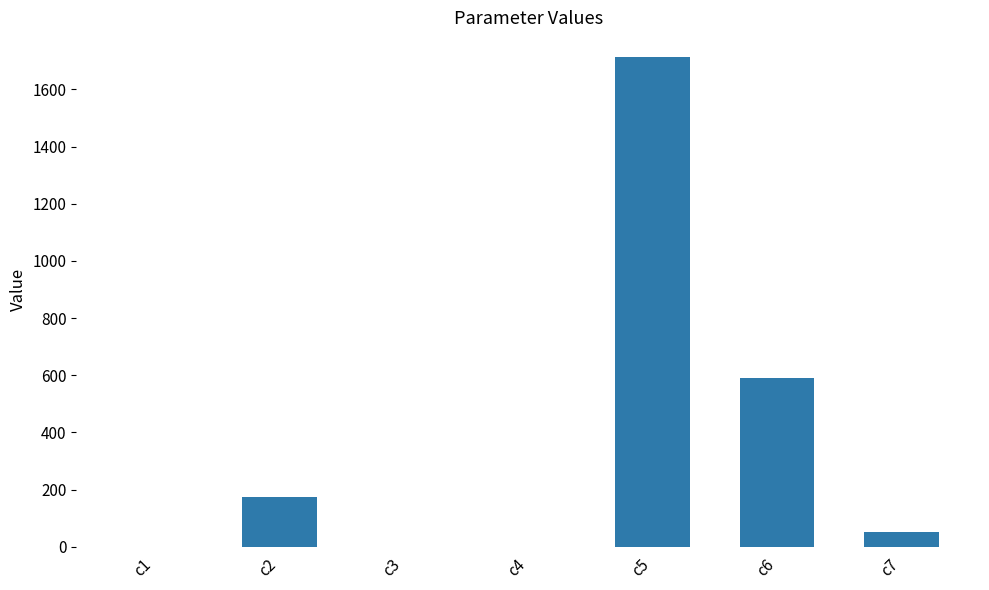

What is the change in value from c4 to c7?

+51.8